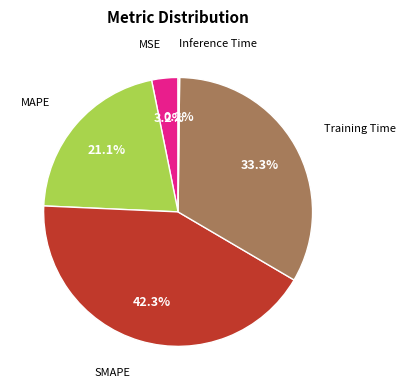

Is there any slice that represents more than half of the pie?

No